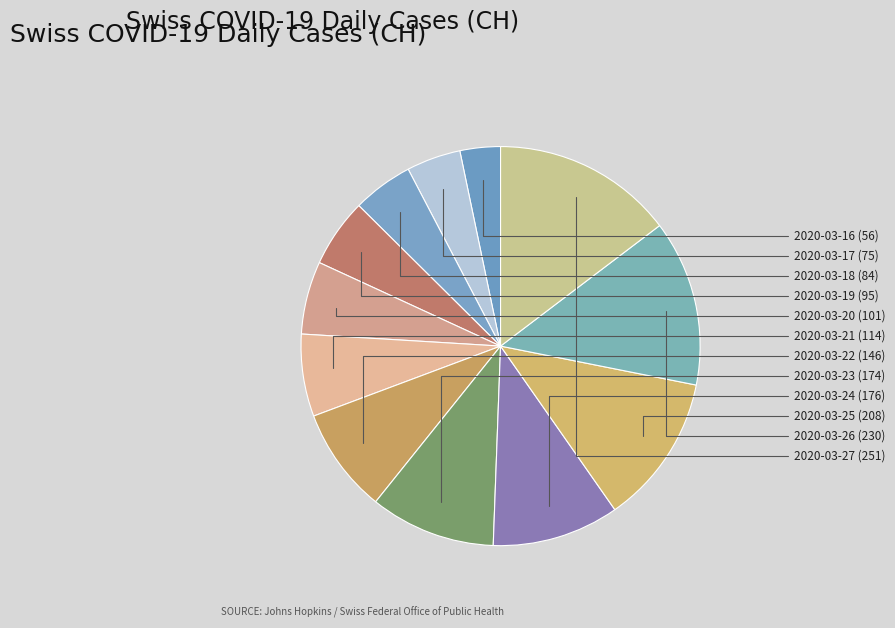

How many slices are in this pie chart?

12